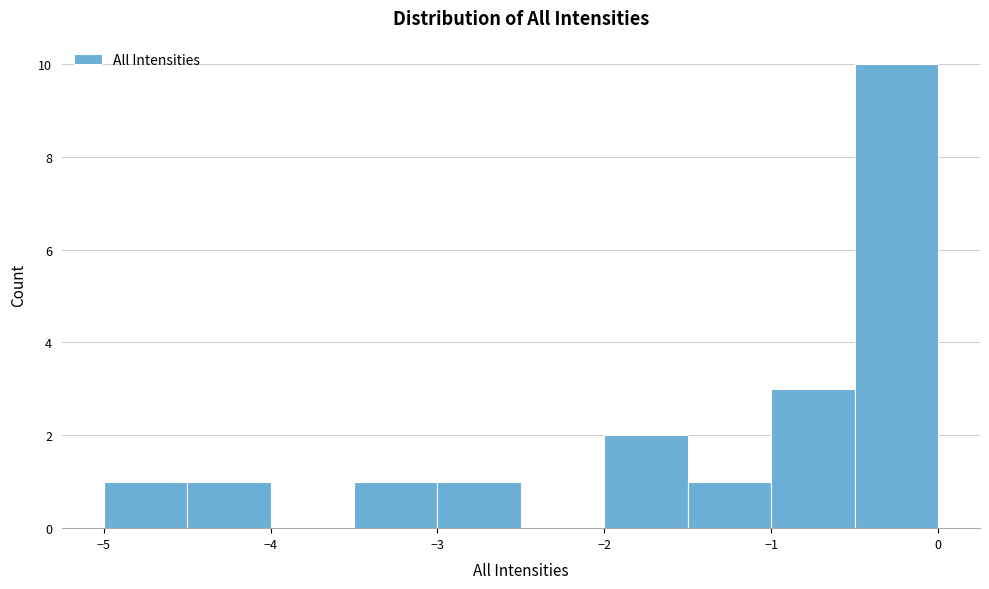

Reading left to right, transcribe this chart: for each bar, give the range it covers on the x-axis and its height. The values are not printed on the chart, so give them approximately, as read against the axis.

-5.0 to -4.5: 1
-4.5 to -4.0: 1
-4.0 to -3.5: 0
-3.5 to -3.0: 1
-3.0 to -2.5: 1
-2.5 to -2.0: 0
-2.0 to -1.5: 2
-1.5 to -1.0: 1
-1.0 to -0.5: 3
-0.5 to 0.0: 10